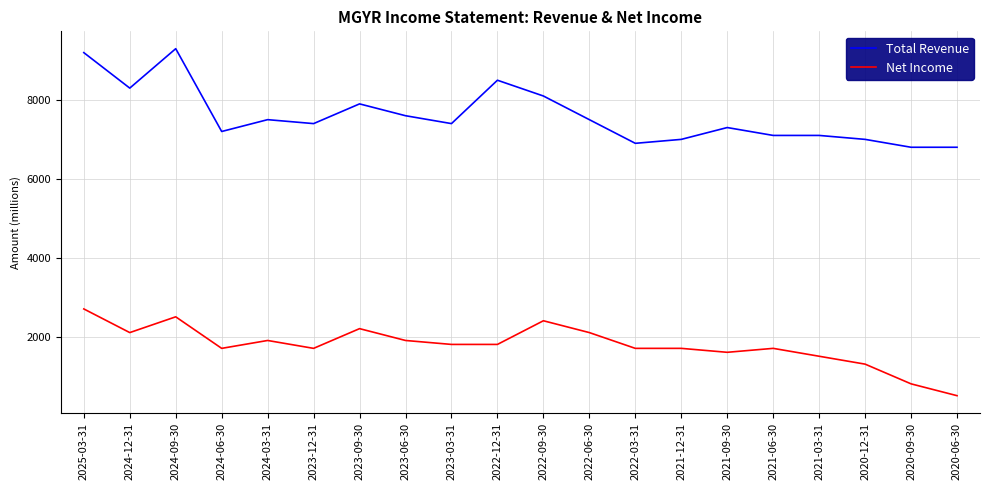

True or false: Total Revenue and Net Income cross at least once.

False